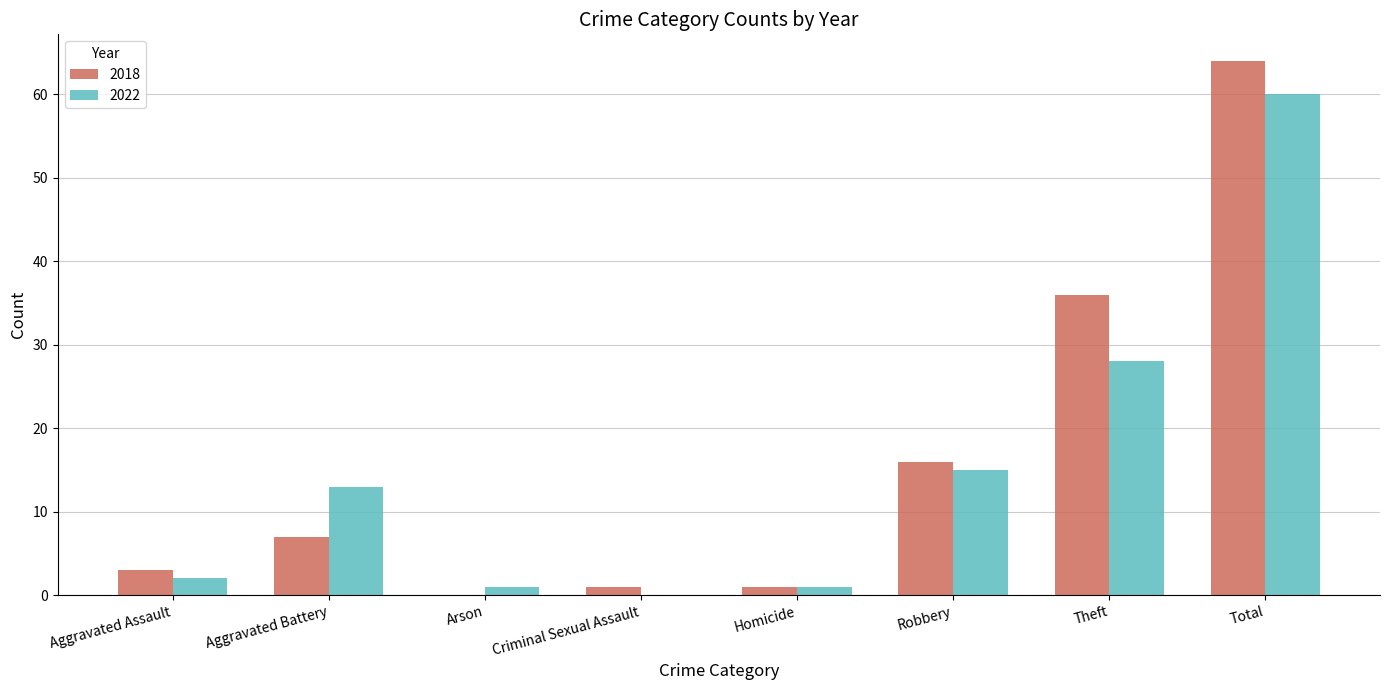

Which series changed the most between Theft and Total?

2022